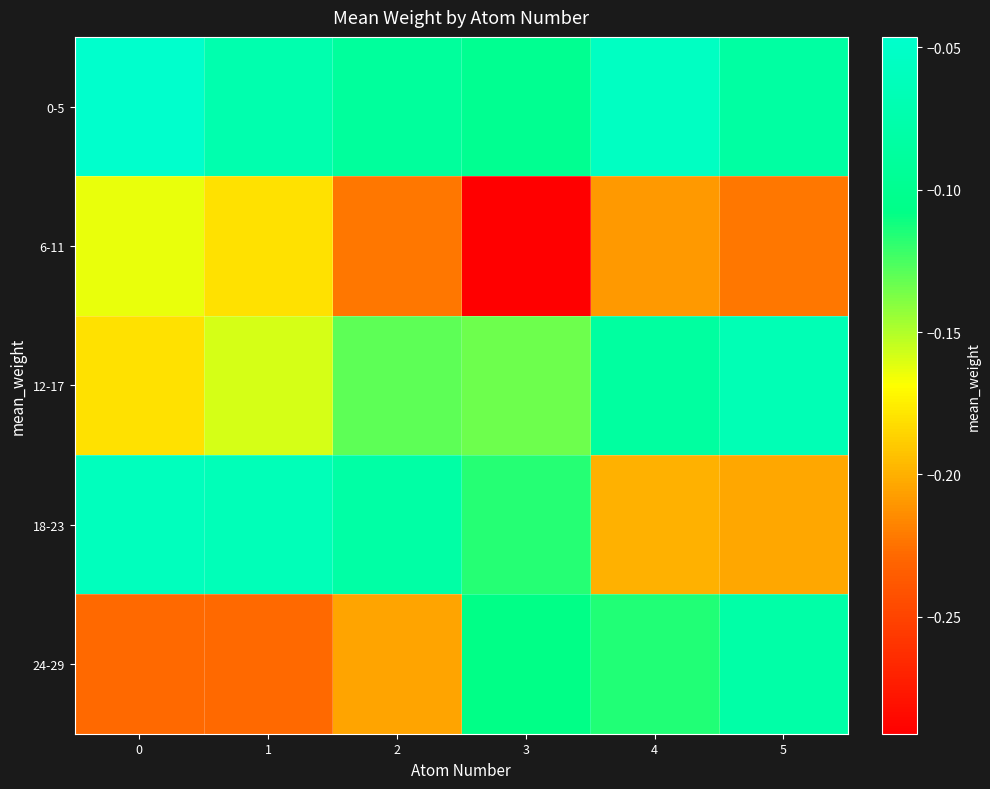

Which series changed the most between 0 and 2?

6-11